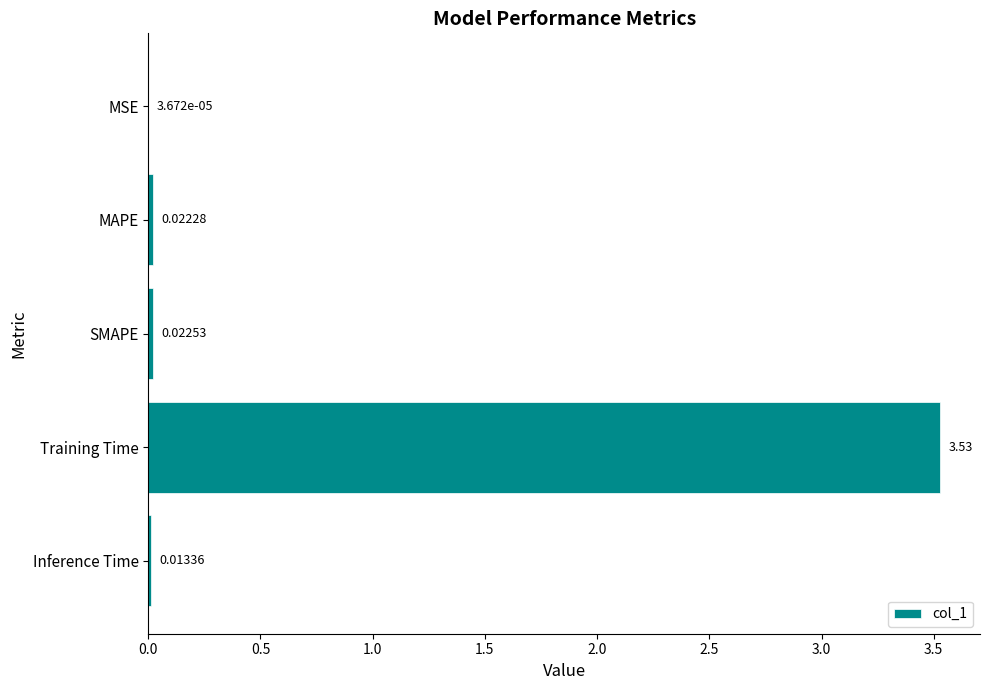

Does the chart contain stacked bars?

No